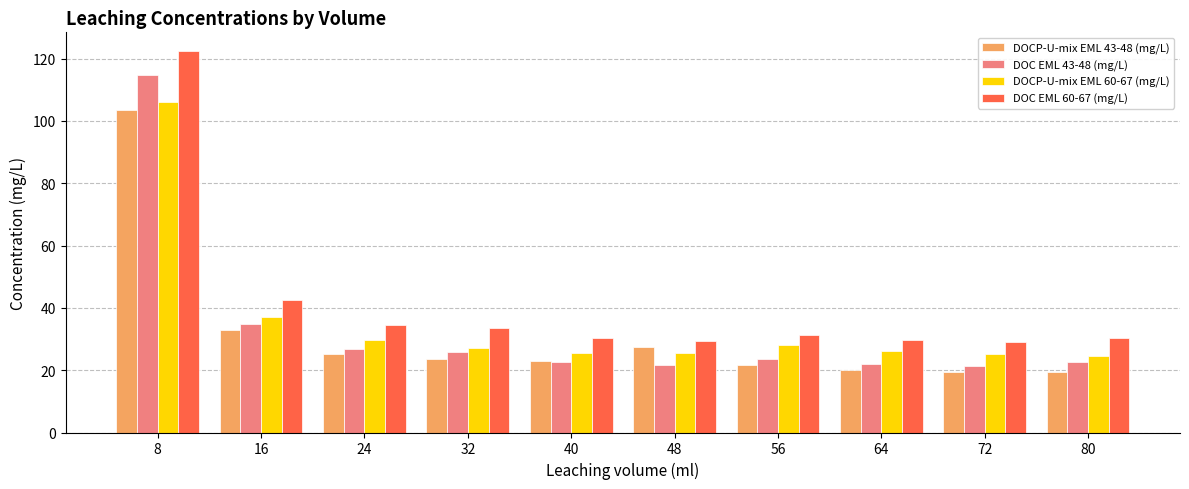

What is the difference between the highest and lowest values at 48?

7.7